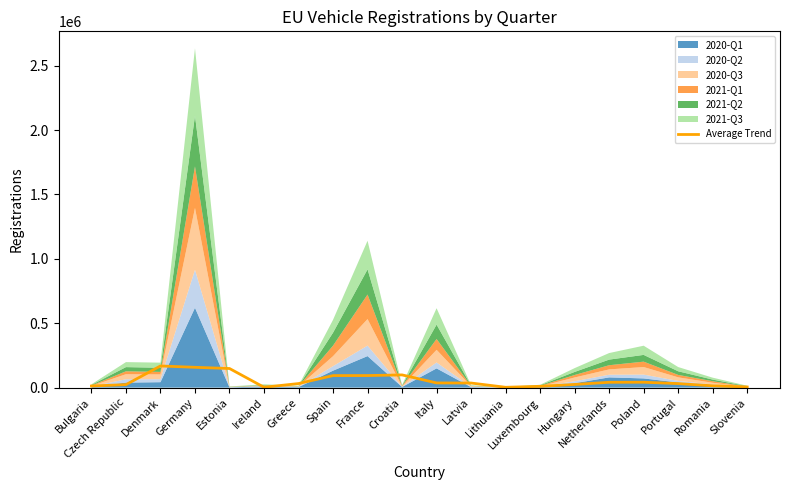

List the labels in order of value, smallest first.

Lithuania, Ireland, Slovenia, Luxembourg, Bulgaria, Romania, Czech Republic, Hungary, Portugal, Greece, Latvia, Italy, Netherlands, Poland, Spain, France, Croatia, Estonia, Germany, Denmark